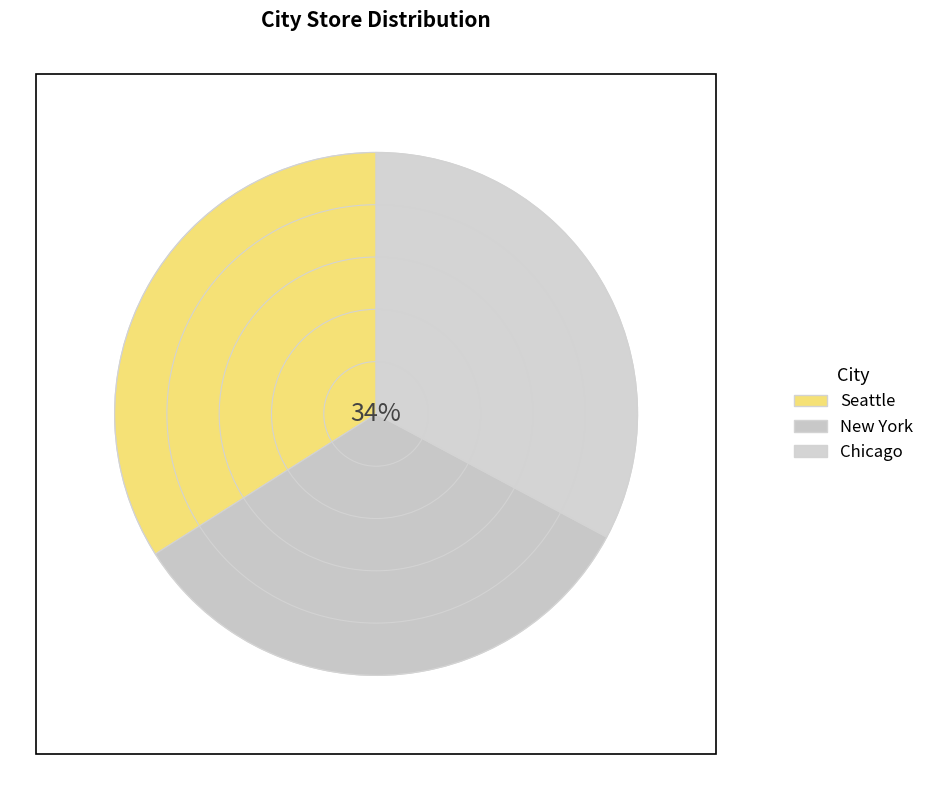

Does Chicago represent more than half of the total?

No